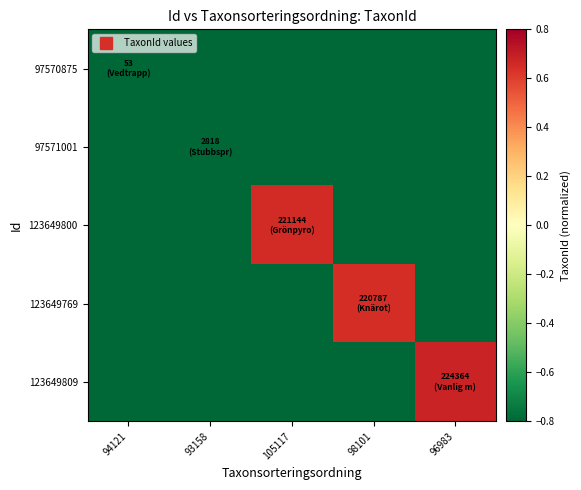

Reading left to right, transcribe all the data shown in this chart.

97570875: 94121=-1.0	93158=-1.0	105117=-1.0	98101=-1.0	96983=-1.0
97571001: 94121=-1.0	93158=-1.0	105117=-1.0	98101=-1.0	96983=-1.0
123649800: 94121=-1.0	93158=-1.0	105117=0.7	98101=-1.0	96983=-1.0
123649769: 94121=-1.0	93158=-1.0	105117=-1.0	98101=0.6	96983=-1.0
123649809: 94121=-1.0	93158=-1.0	105117=-1.0	98101=-1.0	96983=0.7